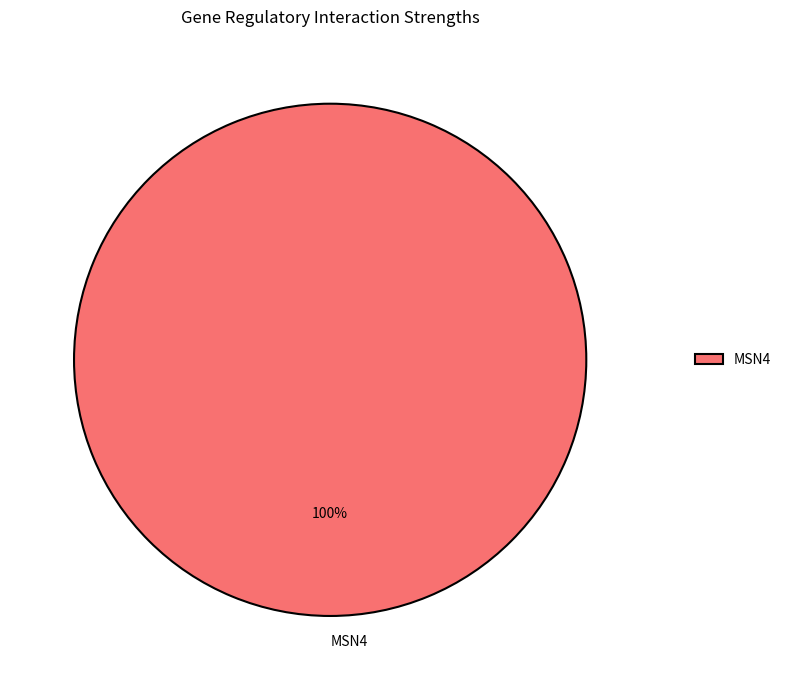

Which slice represents more than half of the pie?

MSN4